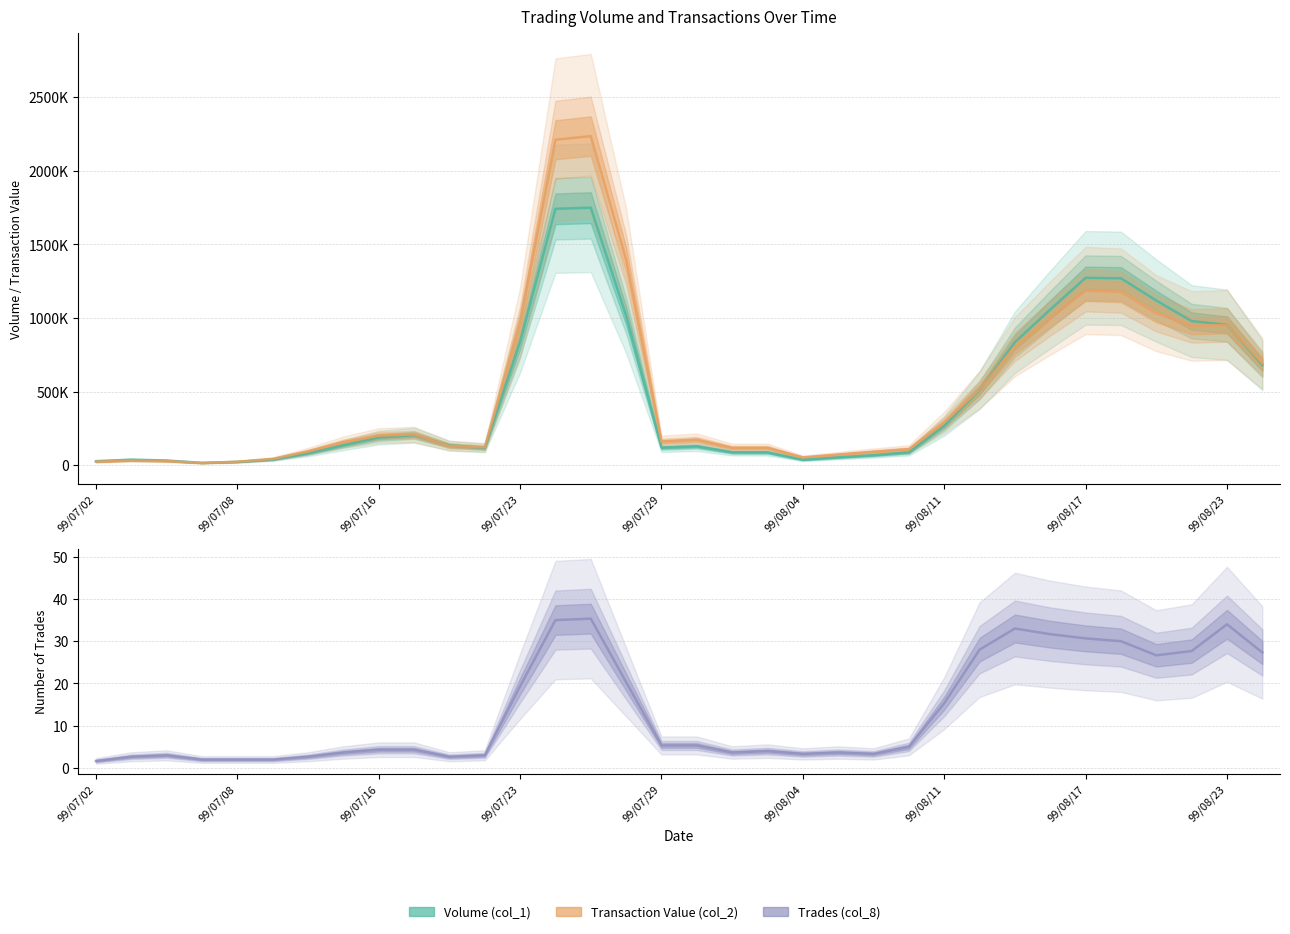

True or false: Transaction Value (col_2) and Trades (col_8) intersect in this chart.

False